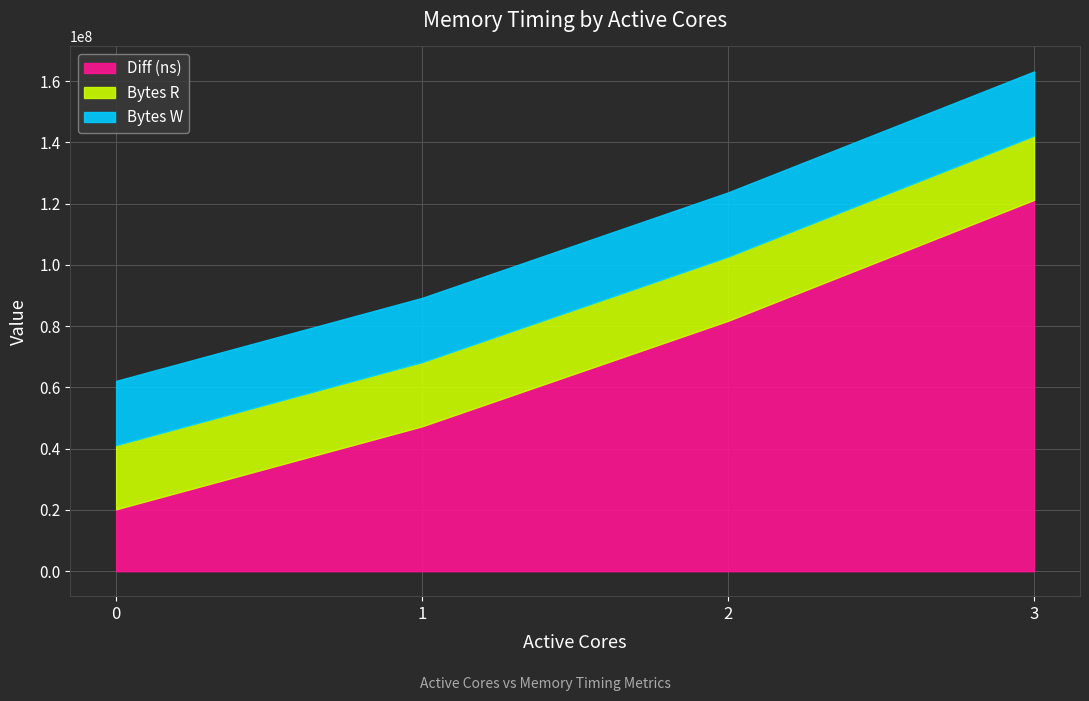

What is the smallest value displayed?

20203069